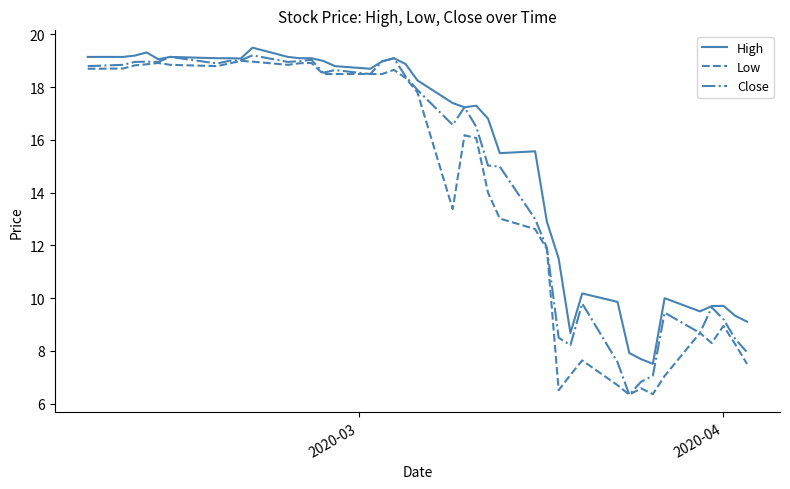

What is the highest value of the Low series?

19.0